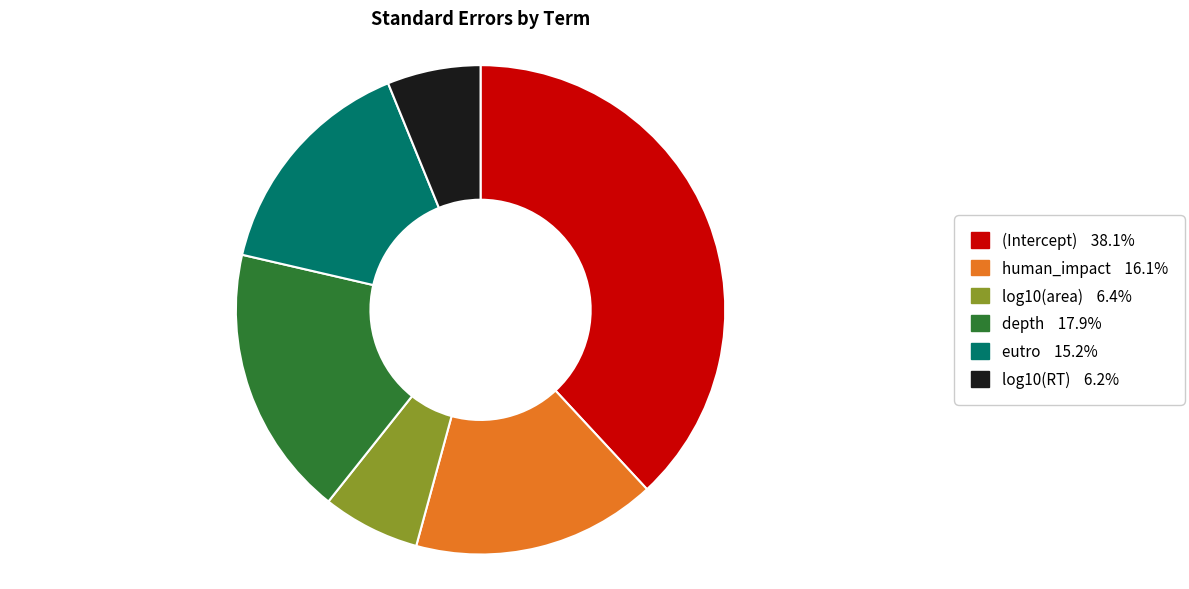

Is there a majority slice in this chart?

No